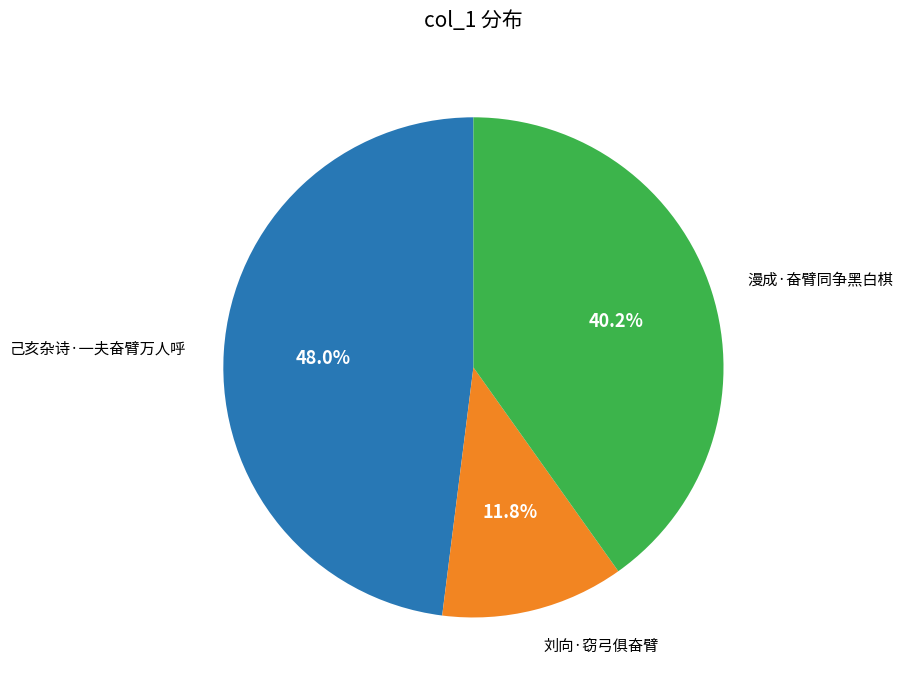

To the nearest percent, what percentage of the pie is 漫成·奋臂同争黑白棋?

40%